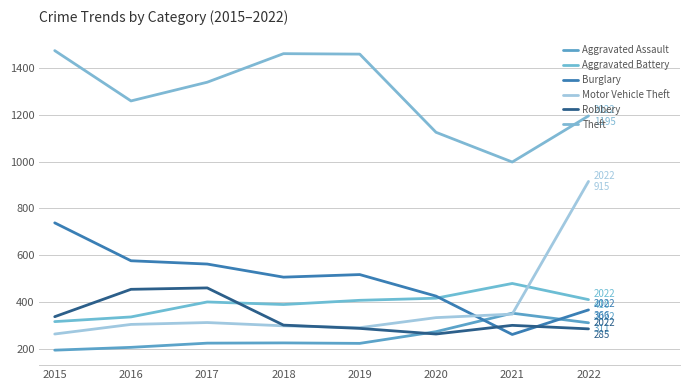

What is the sum of all Aggravated Battery values?

3153